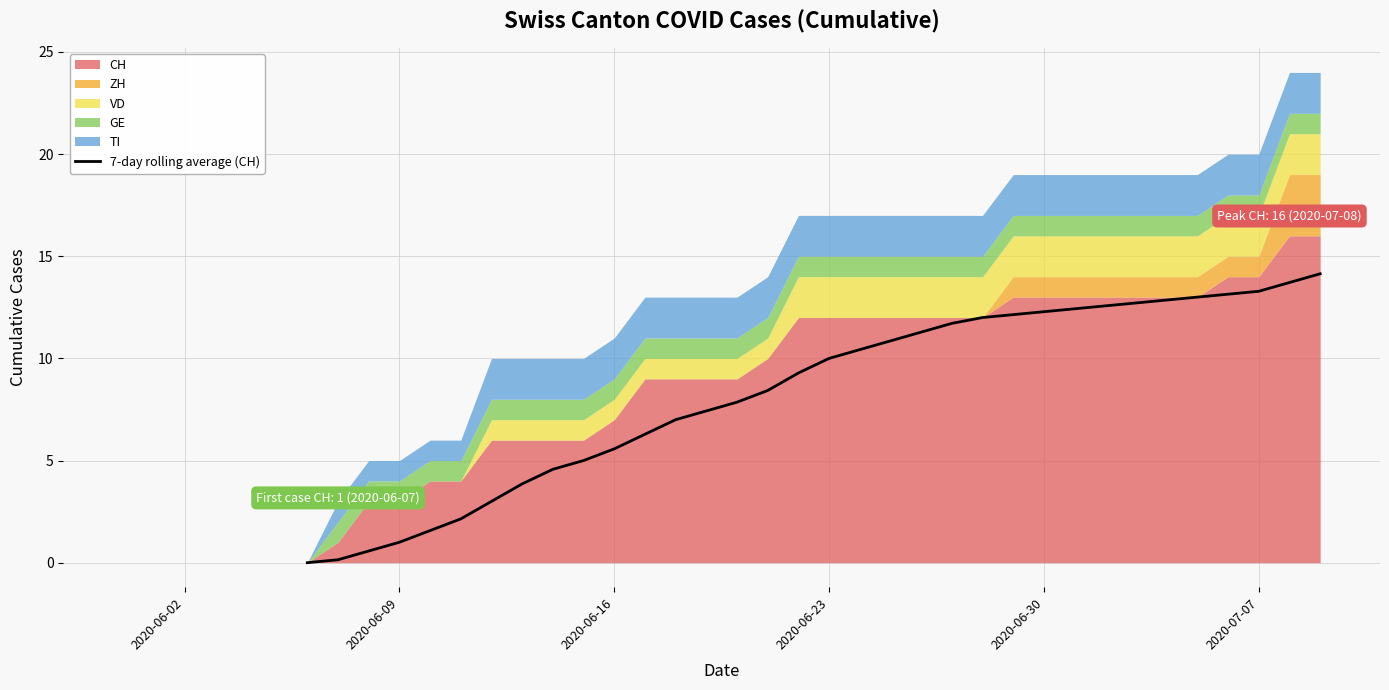

The 7-day rolling average (CH) series shows 5.5 at 2020-07-07. True or false?

False